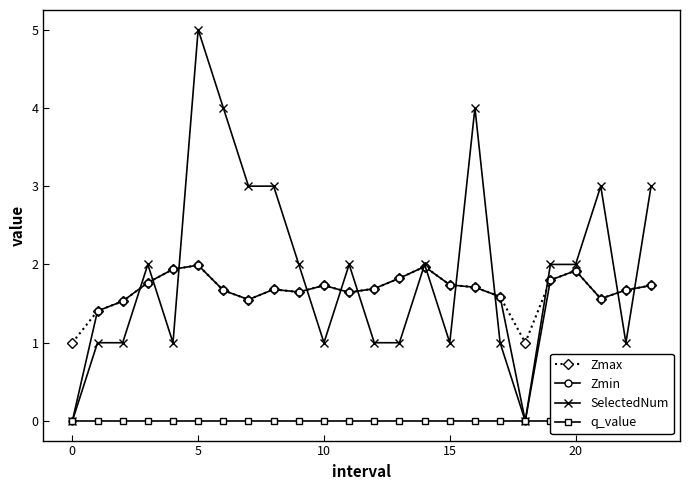

What is the spread (max minus min) of values at 8?

3.0